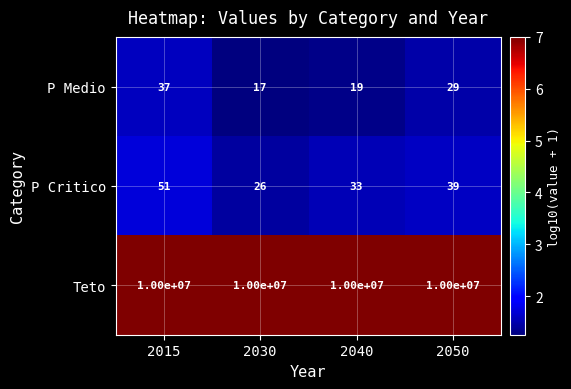

What value does the P Critico series have at 2015, to the nearest 10?

50